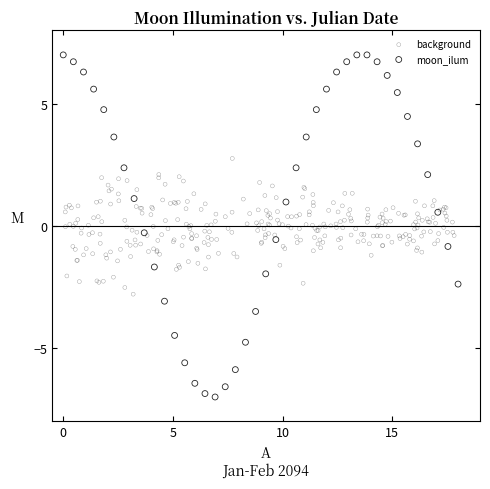

Which series has the widest spread of Y values?

moon_ilum